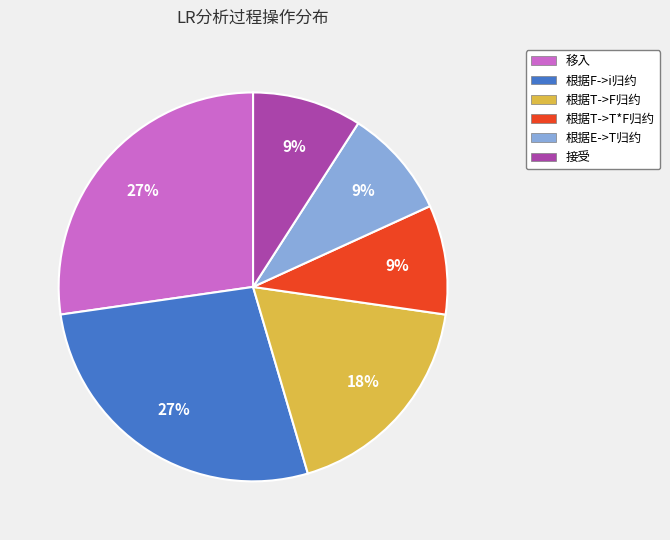

Is there a majority slice in this chart?

No